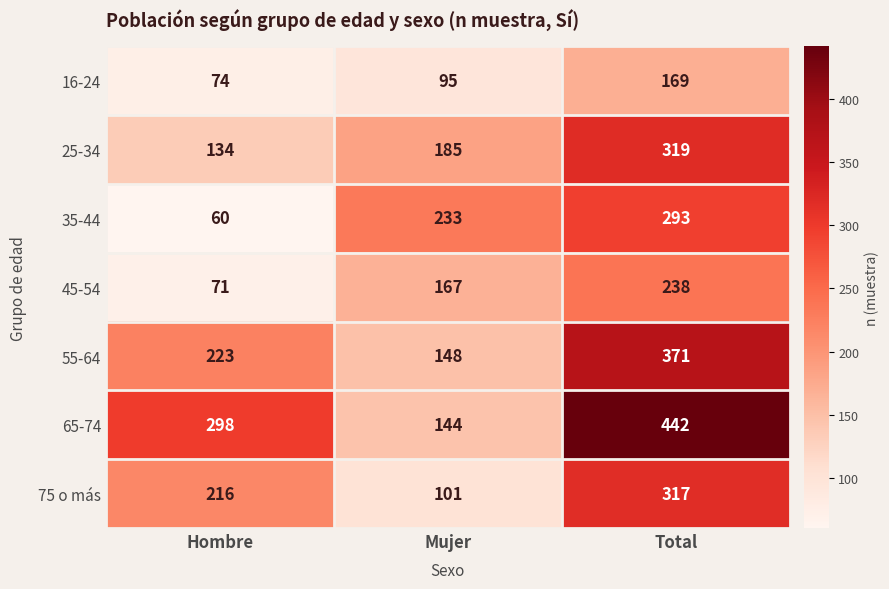

Reading left to right, what are all the values shown in this chart?

16-24: Hombre=74	Mujer=95	Total=169
25-34: Hombre=134	Mujer=185	Total=319
35-44: Hombre=60	Mujer=233	Total=293
45-54: Hombre=71	Mujer=167	Total=238
55-64: Hombre=223	Mujer=148	Total=371
65-74: Hombre=298	Mujer=144	Total=442
75 o más: Hombre=216	Mujer=101	Total=317